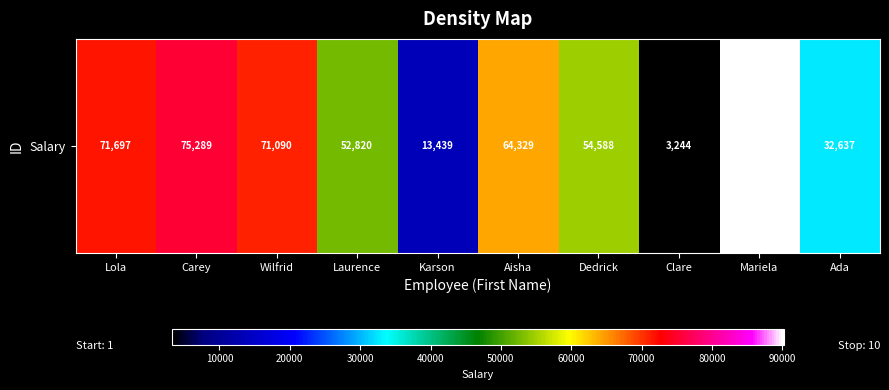

Is it true that the value at Ada is 20493?

False